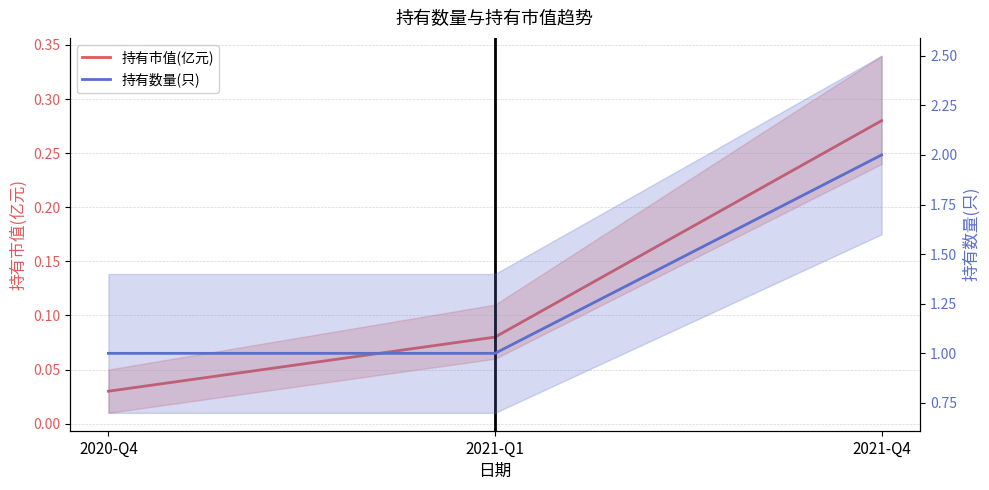

Reading left to right, extract all data points from this chart.

持有市值(亿元): 0.0	0.1	0.3
持有数量(只): 1.0	1.0	2.0